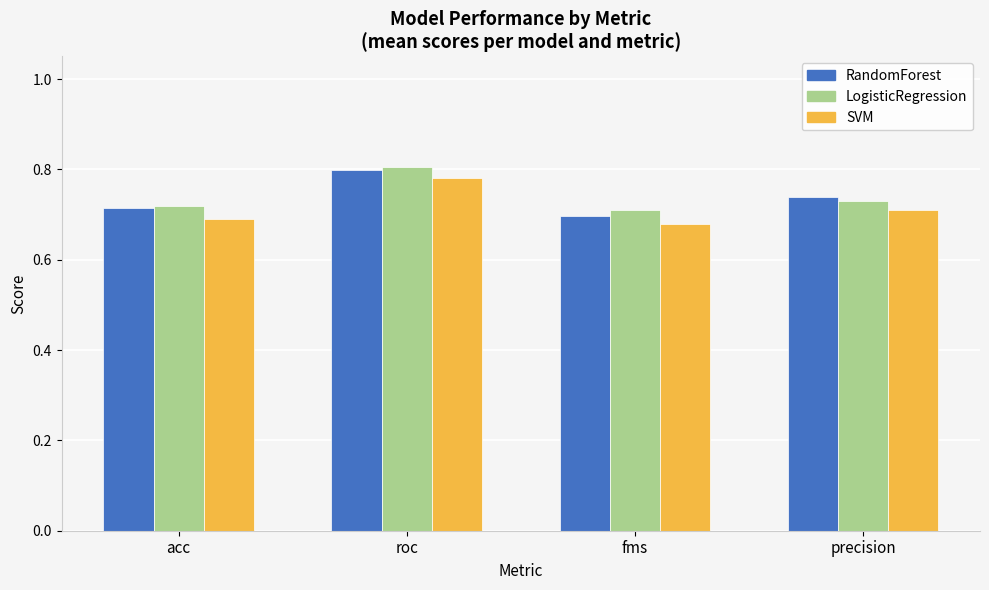

How many LogisticRegression values are between 0 and 1?

4